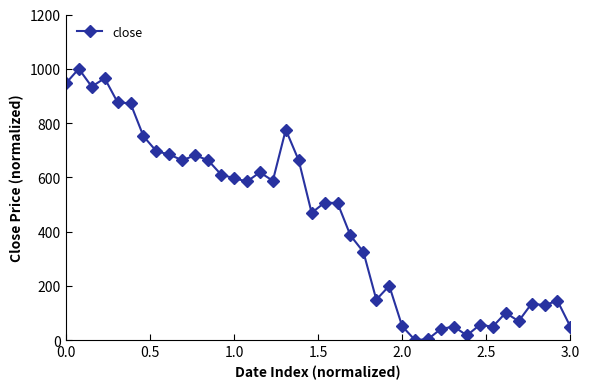

True or false: there are more than 1 points higher than both neighbors.

True